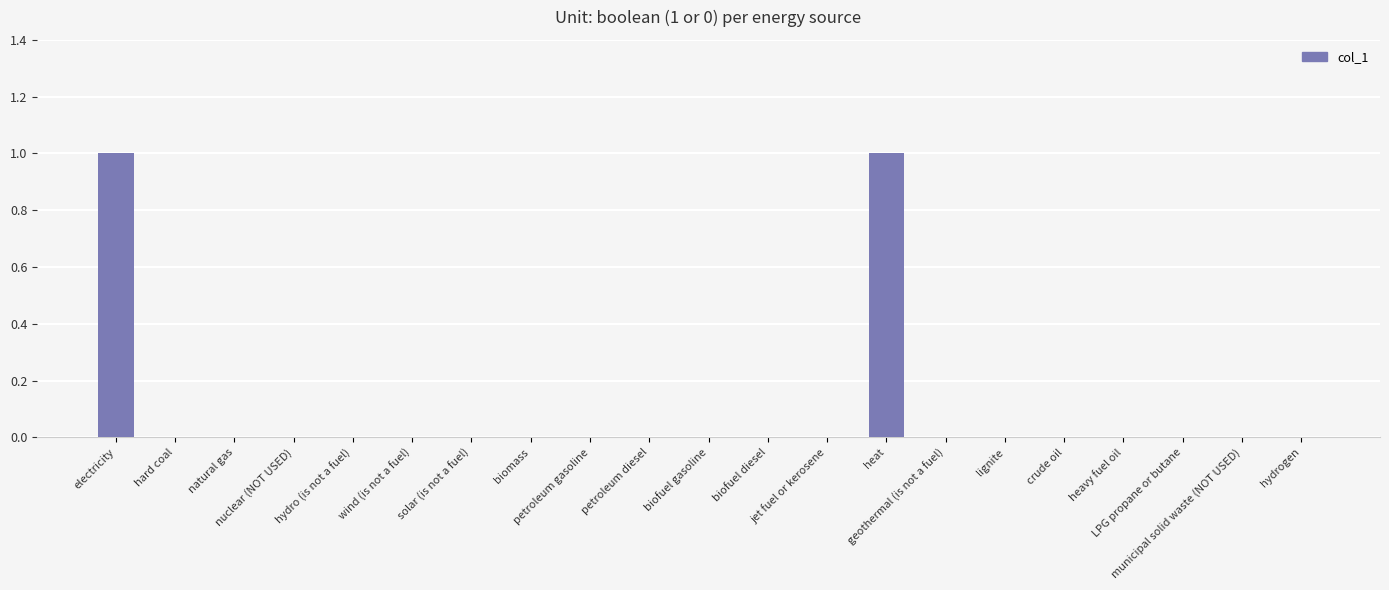

Count the number of data series in this chart.

1